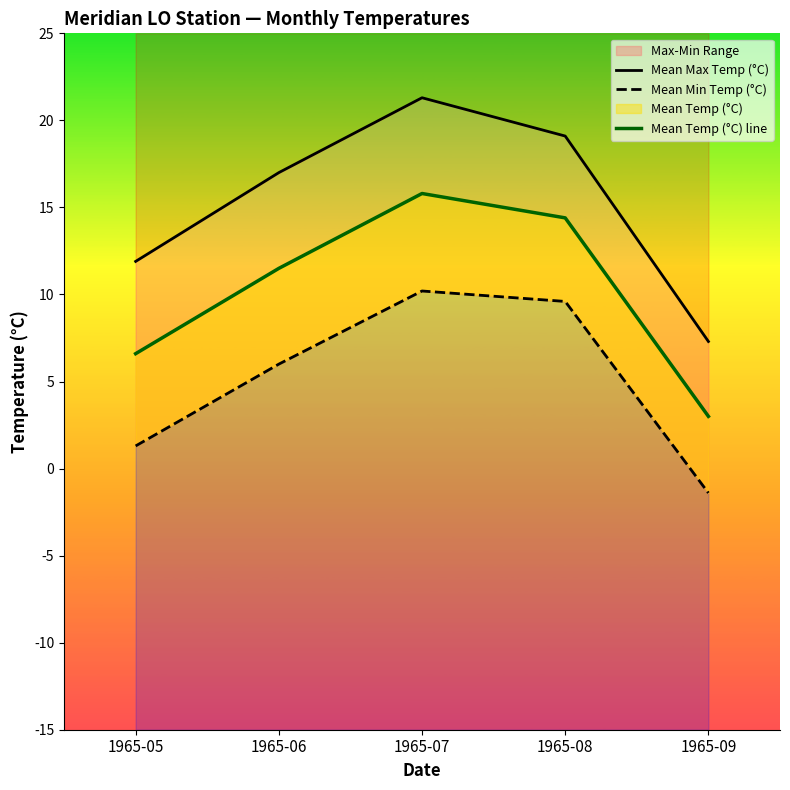

At which category does Mean Temp (°C) line reach its first local peak?

1965-07